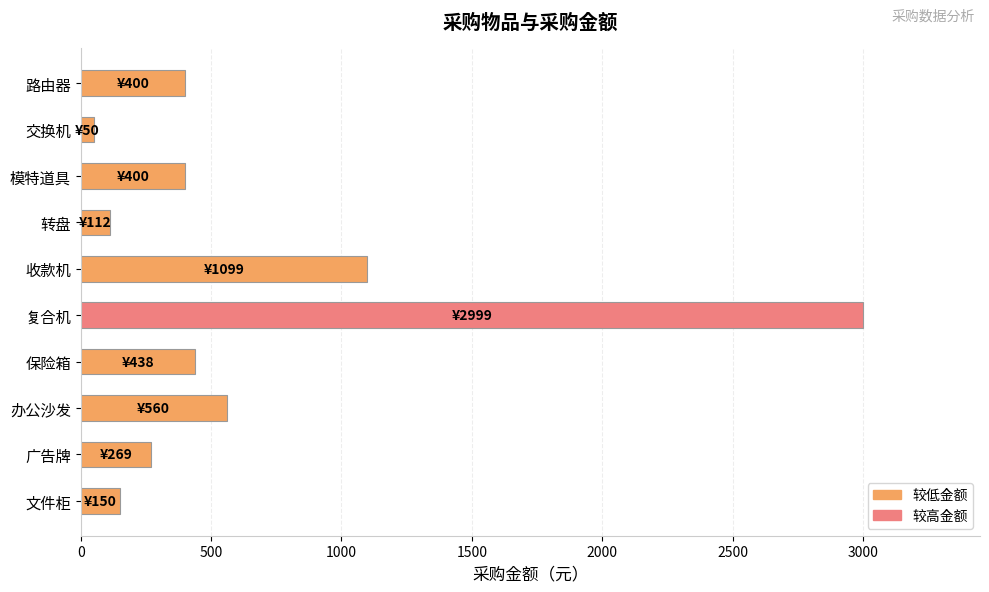

Count the number of data series in this chart.

1